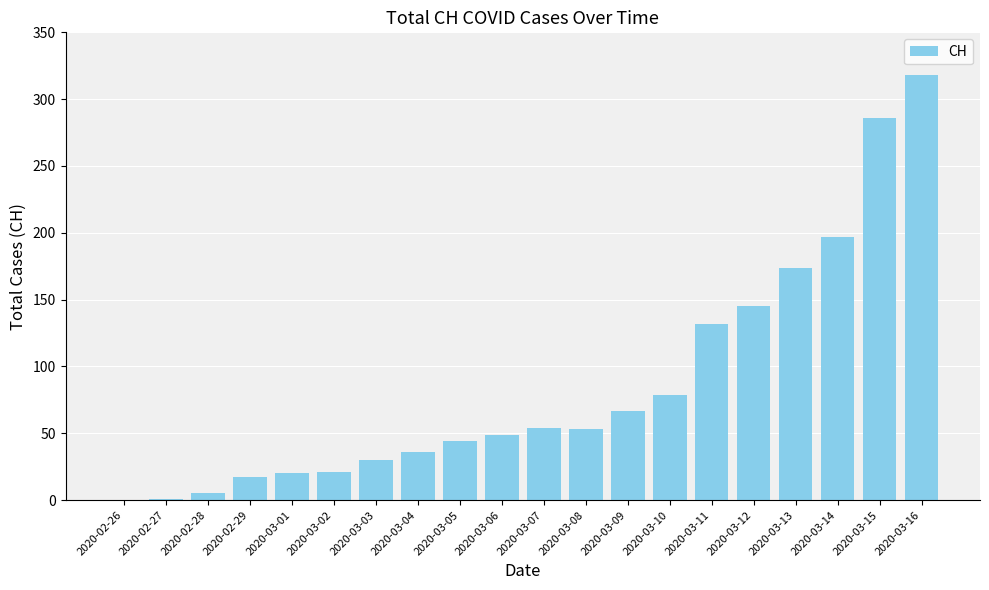

Are the bars grouped side by side (vs. stacked)?

No